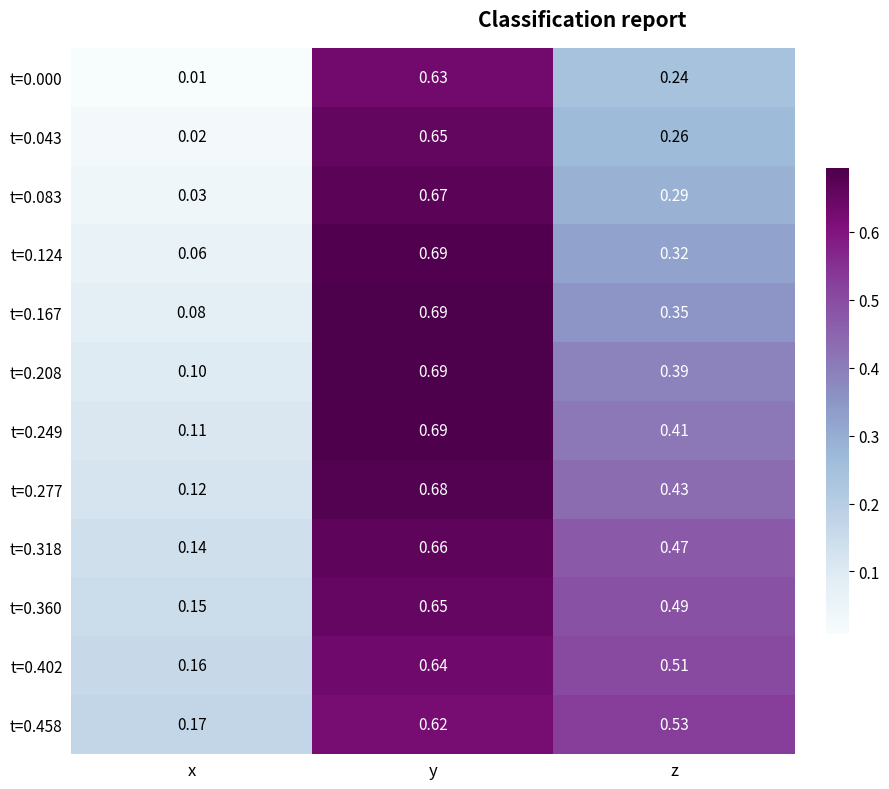

Is the value of t=0.083 at y greater than the value of t=0.402 at y?

Yes